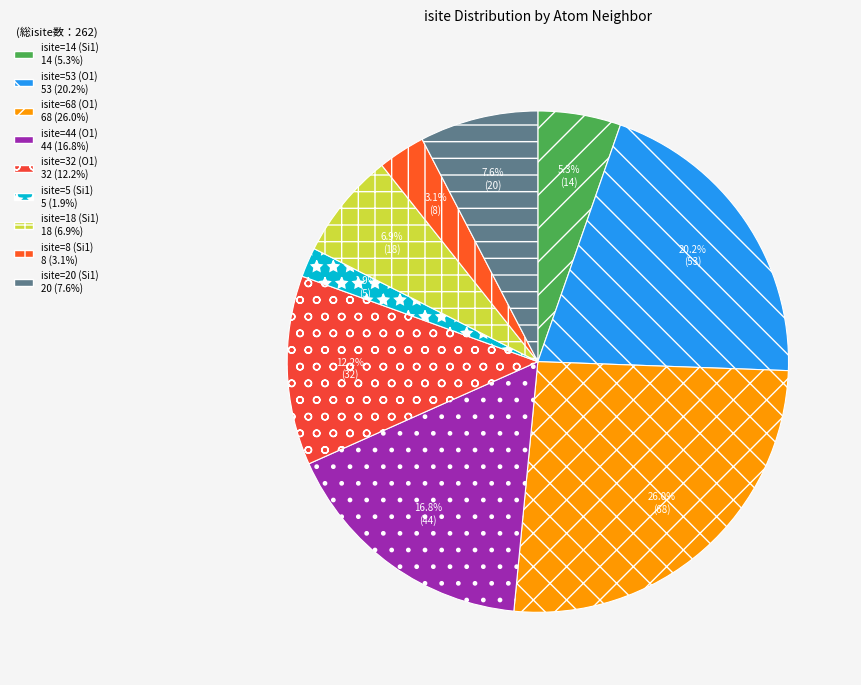

What is the largest slice in the pie chart?

isite=68 (O1)